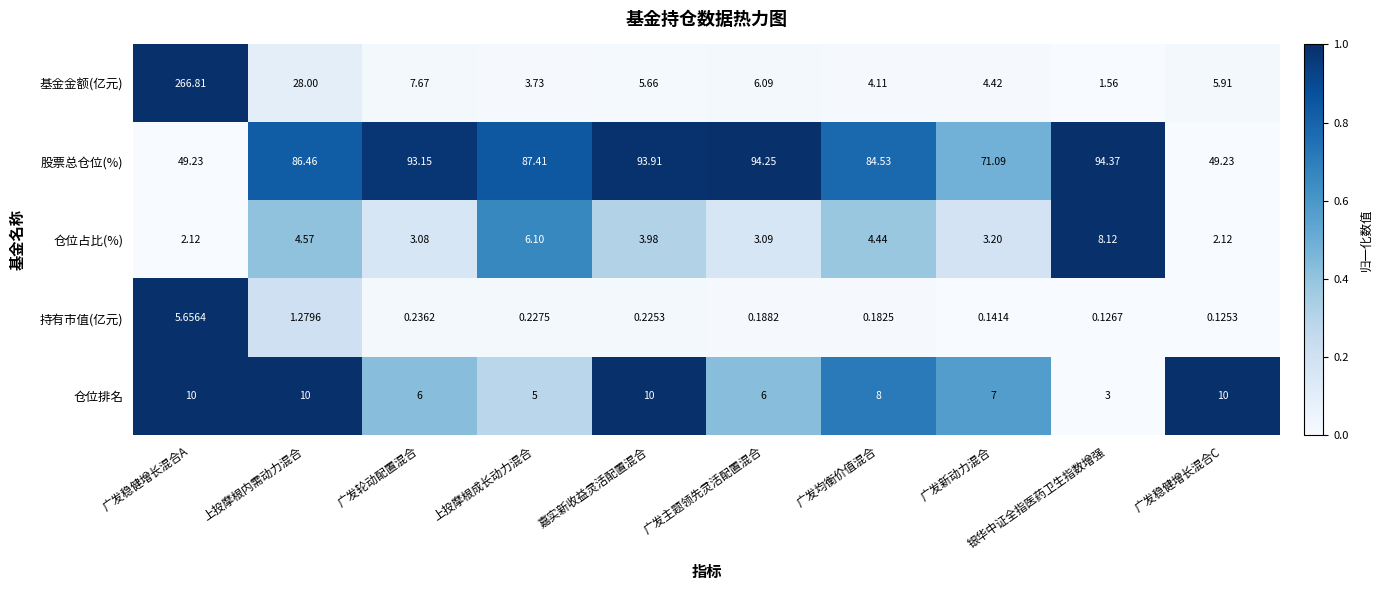

At how many categories does at least one series exceed 0?

10